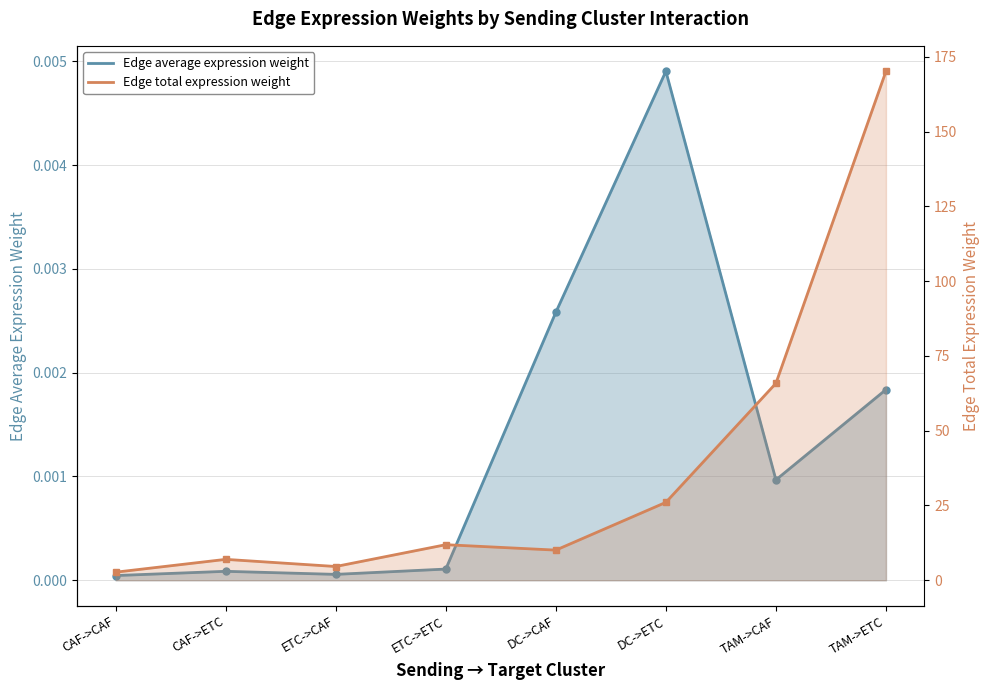

Does the chart have visible grid lines?

Yes